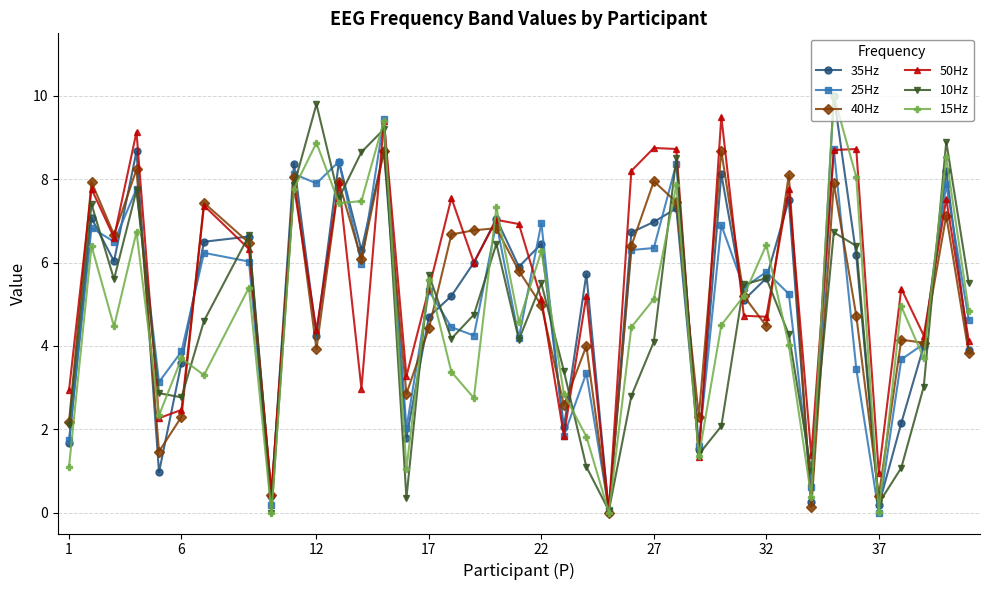

How many interior local peaks does the 35Hz series have?

14